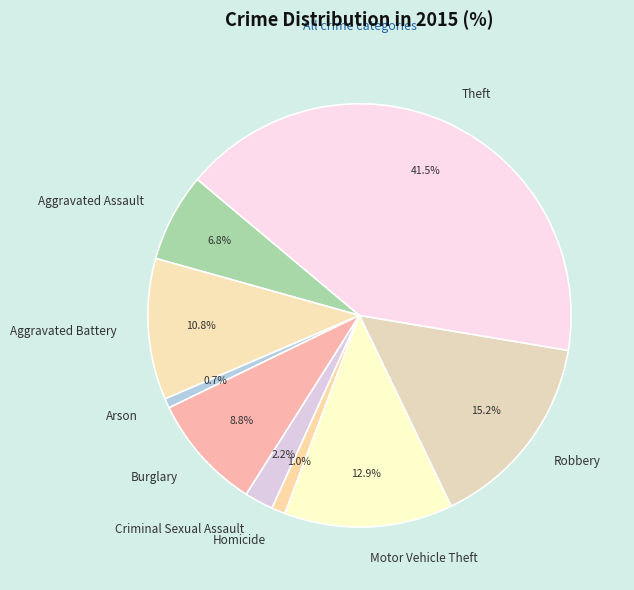

To the nearest percent, what portion does Motor Vehicle Theft represent?

13%